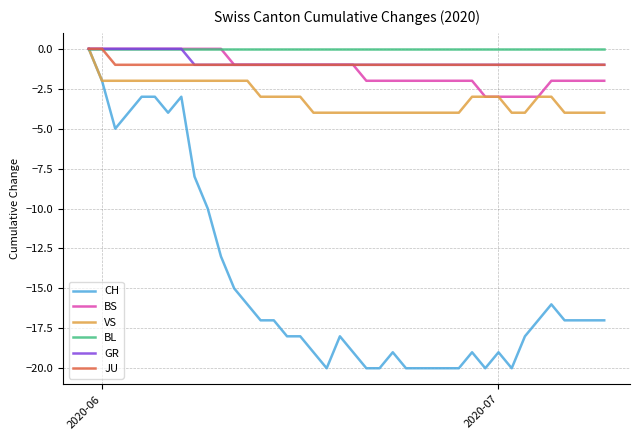

Reading left to right, list all the values displayed in this chart.

CH: 0	-2	-5	-4	-3	-3	-4	-3	-8	-10	-13	-15	-16	-17	-17	-18	-18	-19	-20	-18	-19	-20	-20	-19	-20	-20	-20	-20	-20	-19	-20	-19	-20	-18	-17	-16	-17	-17	-17	-17
BS: 0	0	0	0	0	0	0	0	0	0	0	-1	-1	-1	-1	-1	-1	-1	-1	-1	-1	-2	-2	-2	-2	-2	-2	-2	-2	-2	-3	-3	-3	-3	-3	-2	-2	-2	-2	-2
VS: 0	-2	-2	-2	-2	-2	-2	-2	-2	-2	-2	-2	-2	-3	-3	-3	-3	-4	-4	-4	-4	-4	-4	-4	-4	-4	-4	-4	-4	-3	-3	-3	-4	-4	-3	-3	-4	-4	-4	-4
BL: 0	0	0	0	0	0	0	0	0	0	0	0	0	0	0	0	0	0	0	0	0	0	0	0	0	0	0	0	0	0	0	0	0	0	0	0	0	0	0	0
GR: 0	0	0	0	0	0	0	0	-1	-1	-1	-1	-1	-1	-1	-1	-1	-1	-1	-1	-1	-1	-1	-1	-1	-1	-1	-1	-1	-1	-1	-1	-1	-1	-1	-1	-1	-1	-1	-1
JU: 0	0	-1	-1	-1	-1	-1	-1	-1	-1	-1	-1	-1	-1	-1	-1	-1	-1	-1	-1	-1	-1	-1	-1	-1	-1	-1	-1	-1	-1	-1	-1	-1	-1	-1	-1	-1	-1	-1	-1